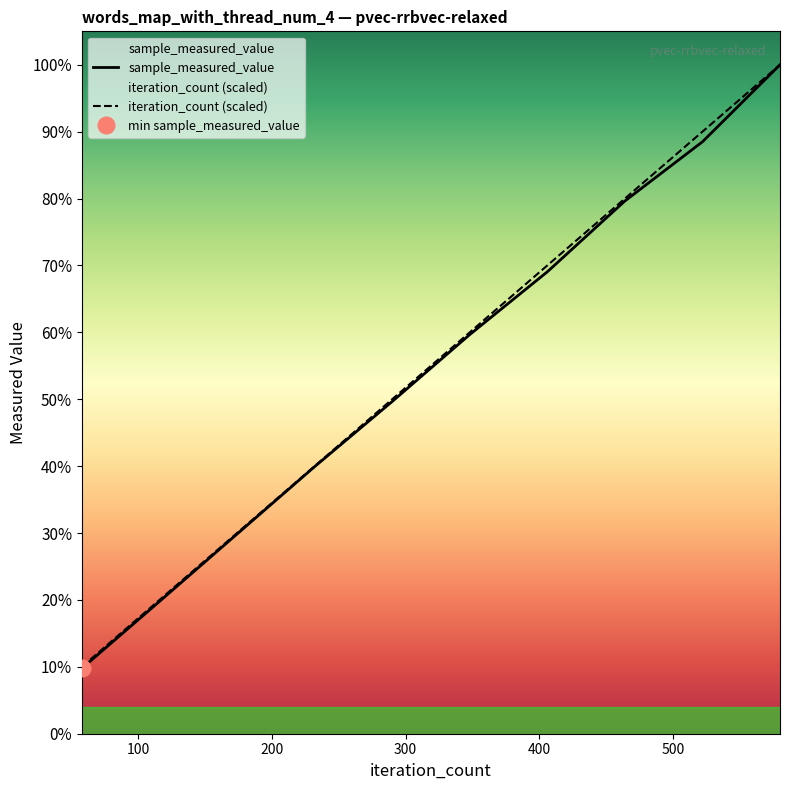

True or false: sample_measured_value and iteration_count cross at least once.

False